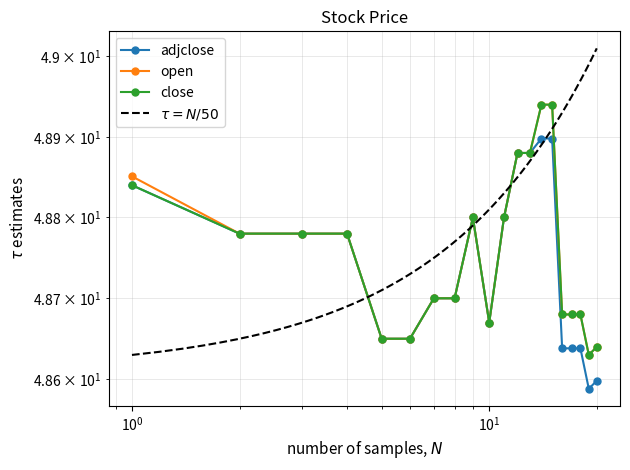

True or false: adjclose and open cross at least once.

False